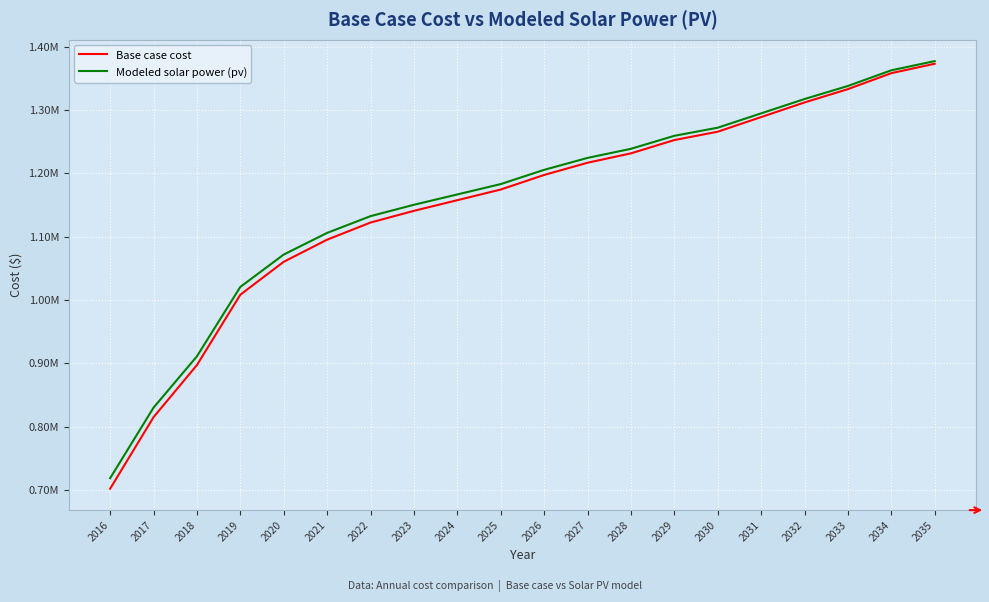

What are all the series names shown in the legend?

Base case cost, Modeled solar power (pv)